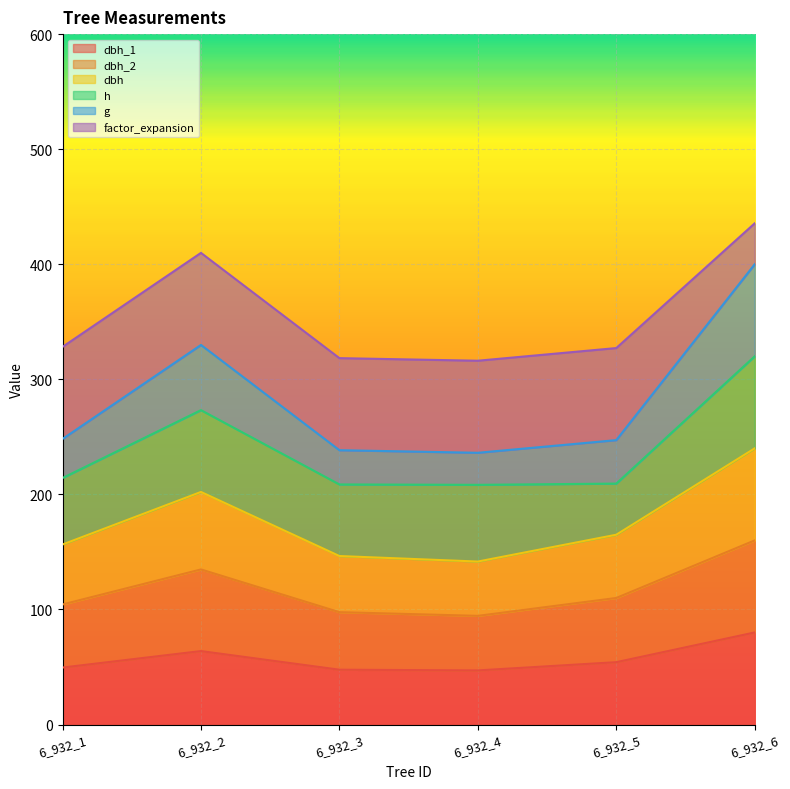

How many lines are shown in the chart?

6